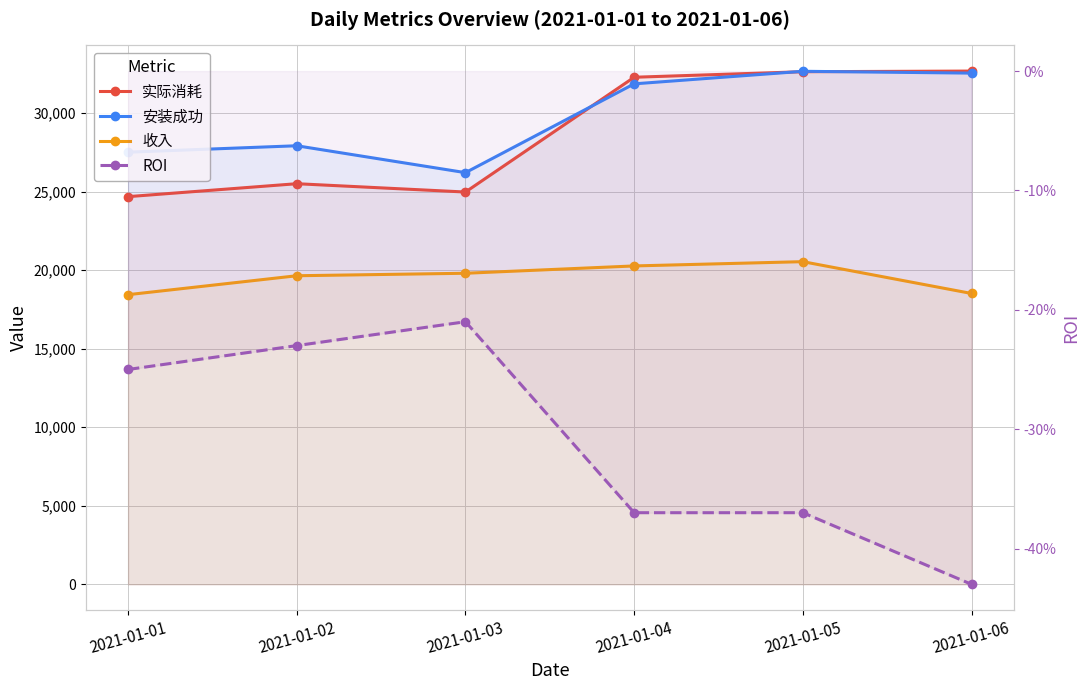

What is the total value across all series at 2021-01-05?

85812.8